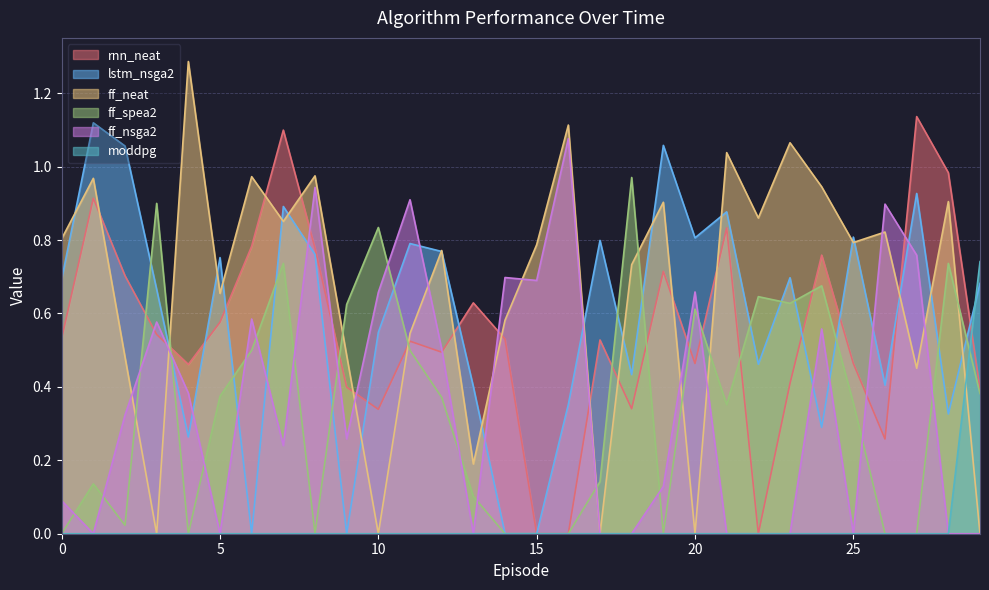

What is the sum of the rnn_neat values at 18 and 1?

1.3